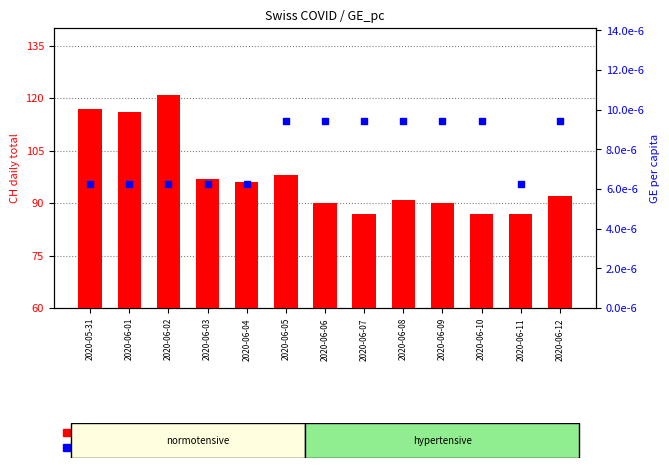

Which series has the widest spread of Y values?

CH (count)